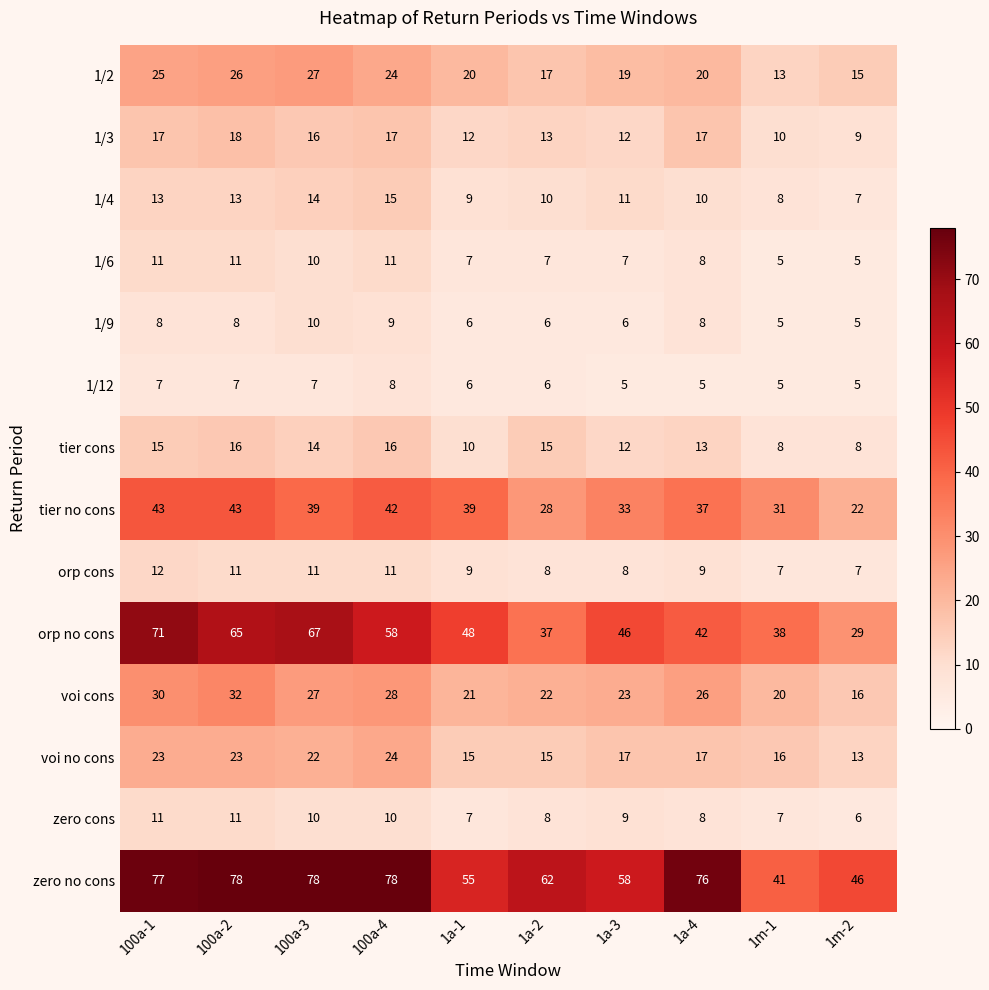

What is the minimum value shown in the chart?

5